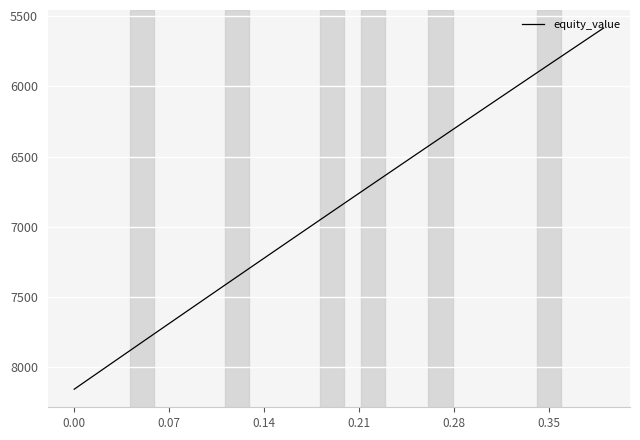

What is the difference between the maximum and minimum values?

2570.4